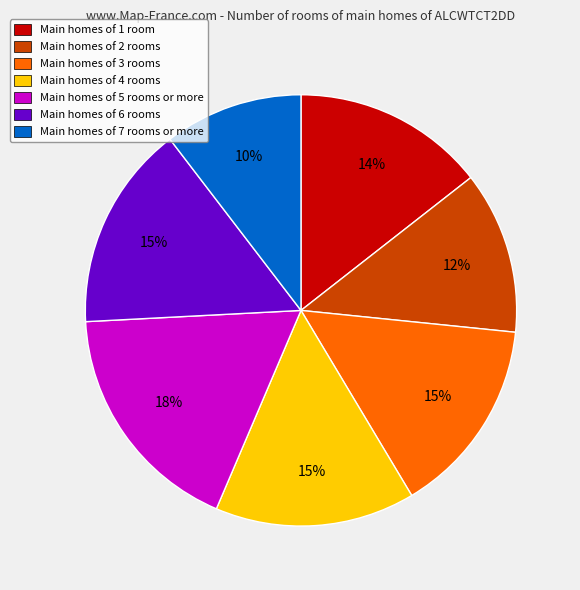

Is there any slice that represents more than half of the pie?

No